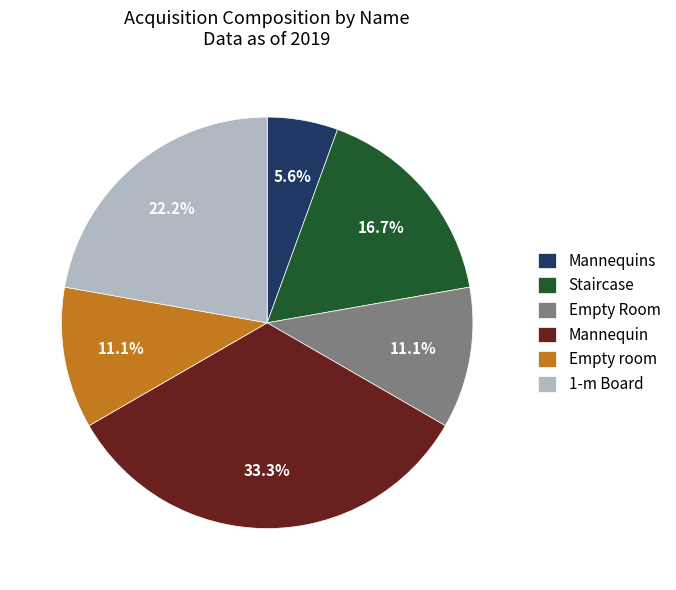

Does any single category account for the majority?

No